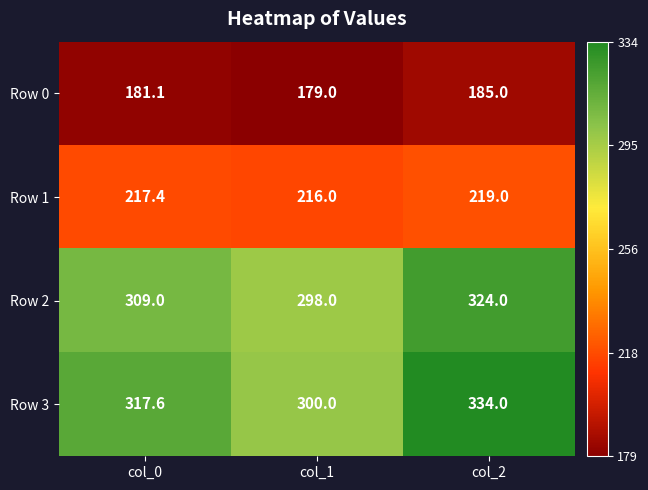

What is the difference between the maximum and second lowest values in the Row 1 series?

1.6